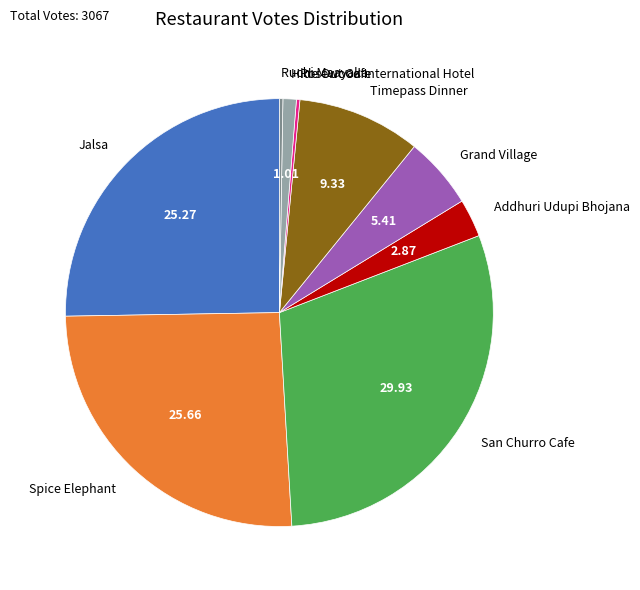

Does any single category account for the majority?

No